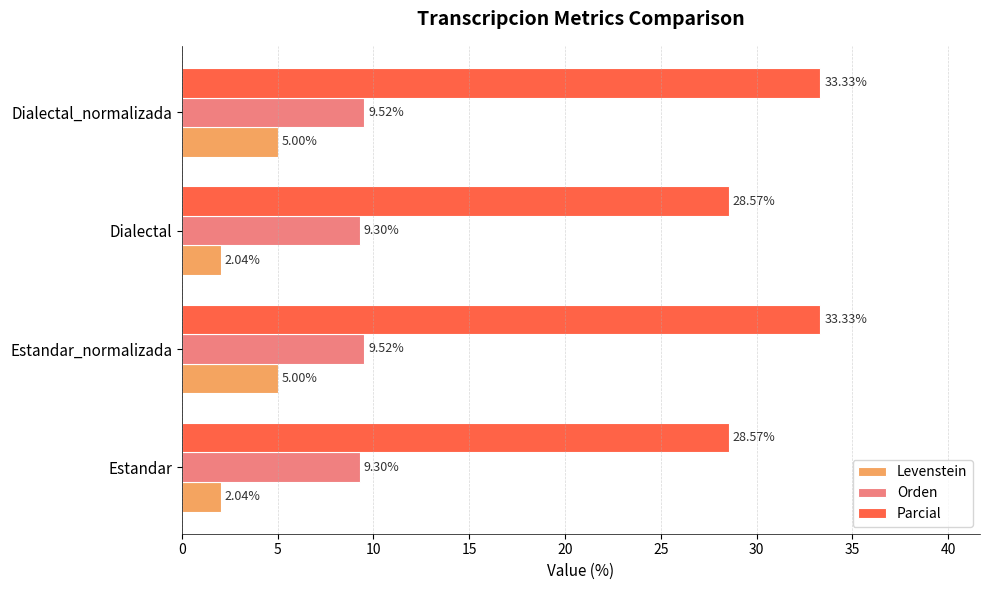

What is the sum of all Parcial values?

123.8